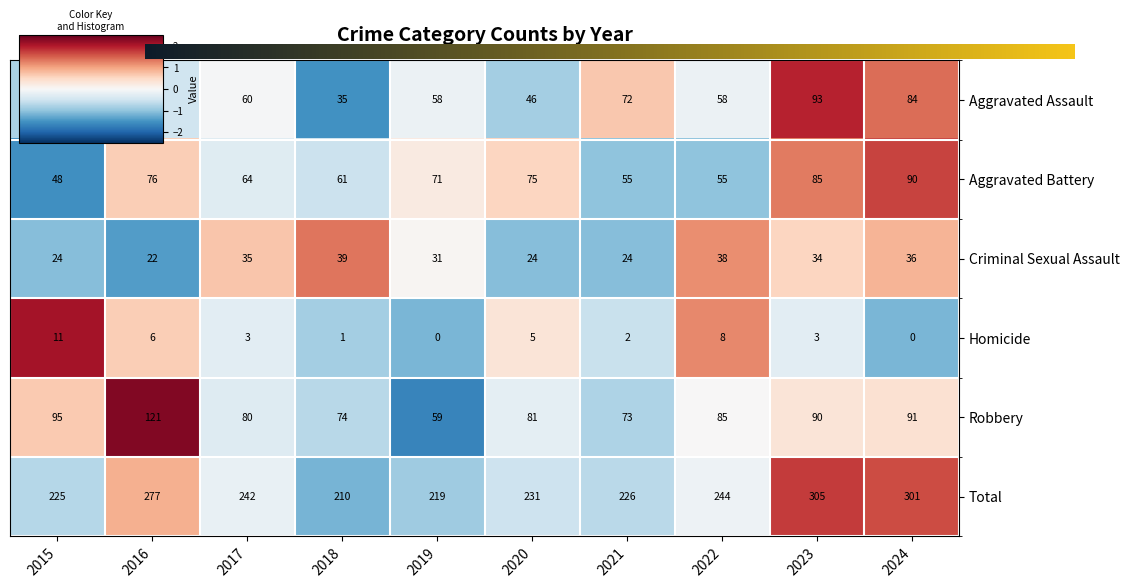

Which series has the largest range (max minus min)?

Total